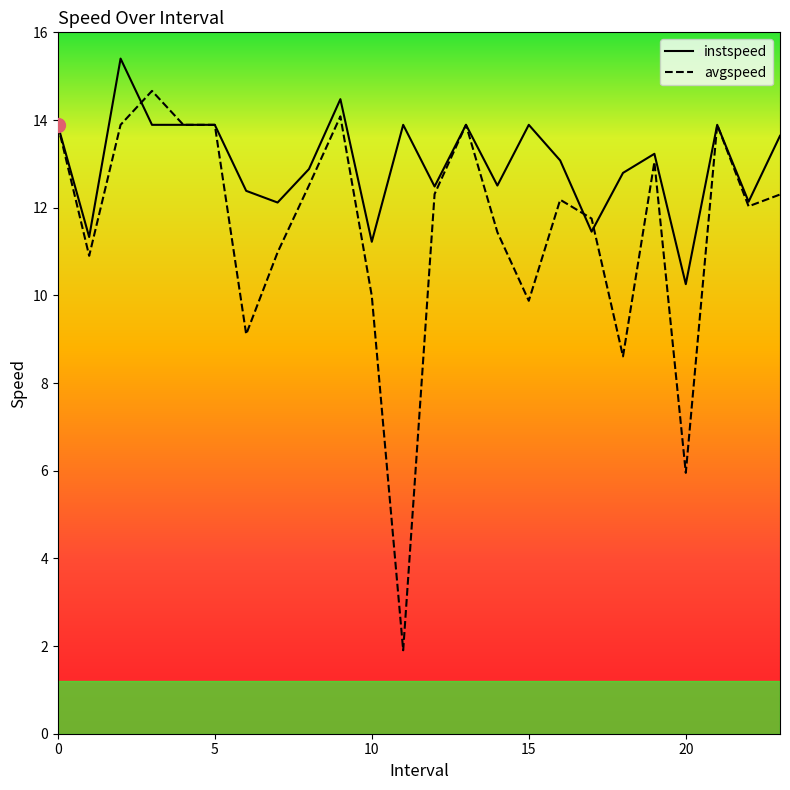

What are all the series names shown in the legend?

instspeed, avgspeed